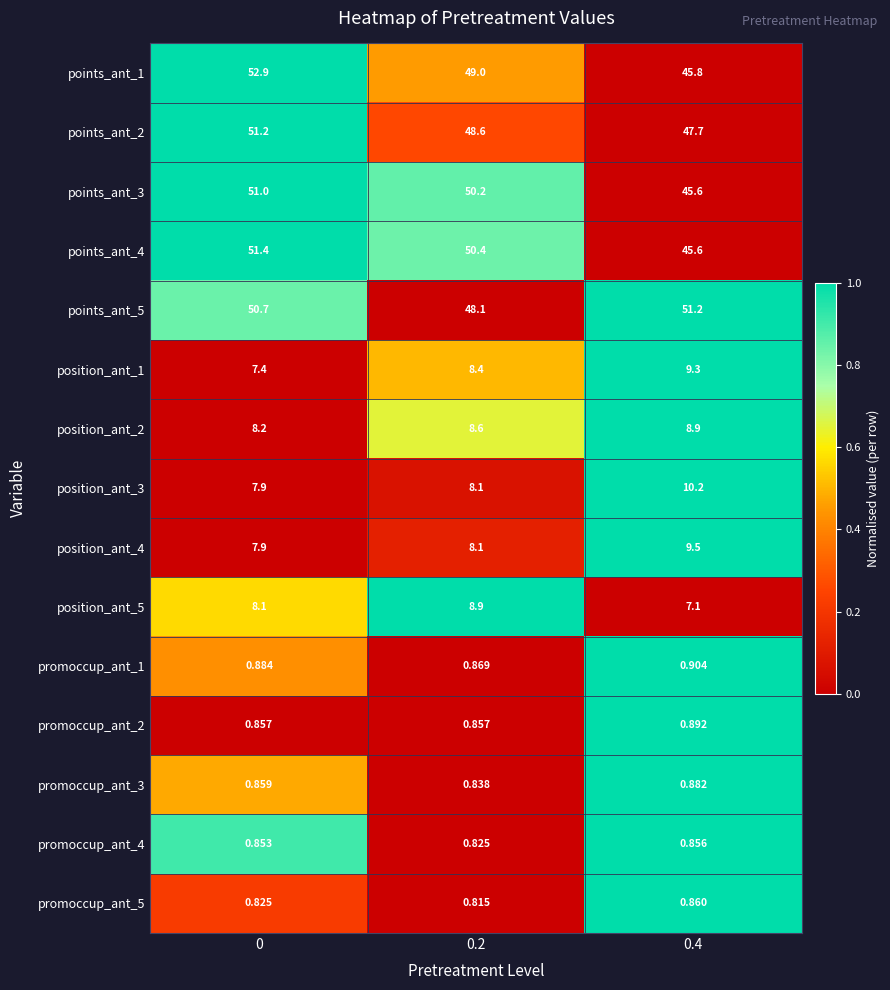

Is the value of points_ant_5 at 0.2 greater than the value of position_ant_2 at 0?

Yes